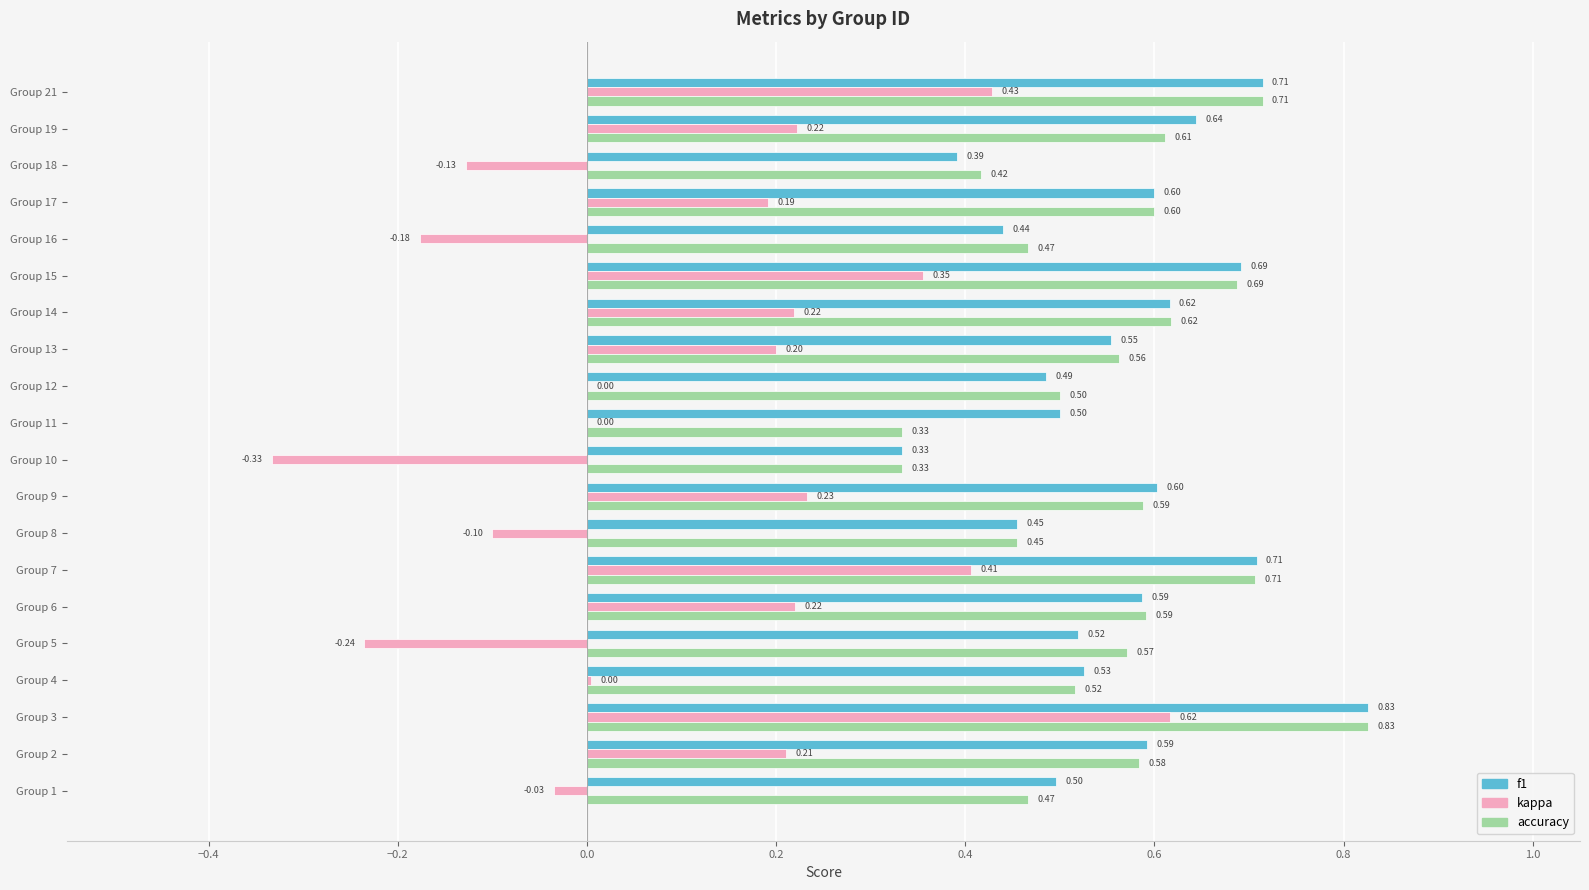

Which series changed the most between Group 10 and Group 12?

kappa